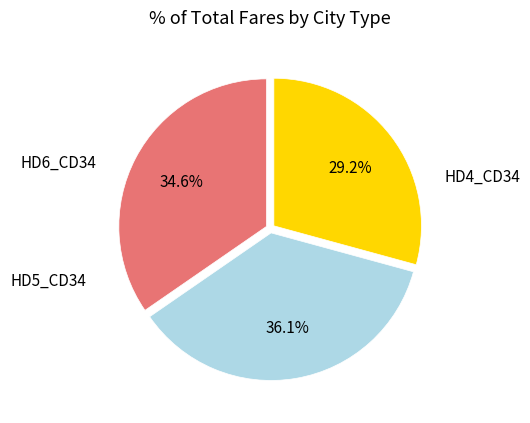

Does any single category account for the majority?

No